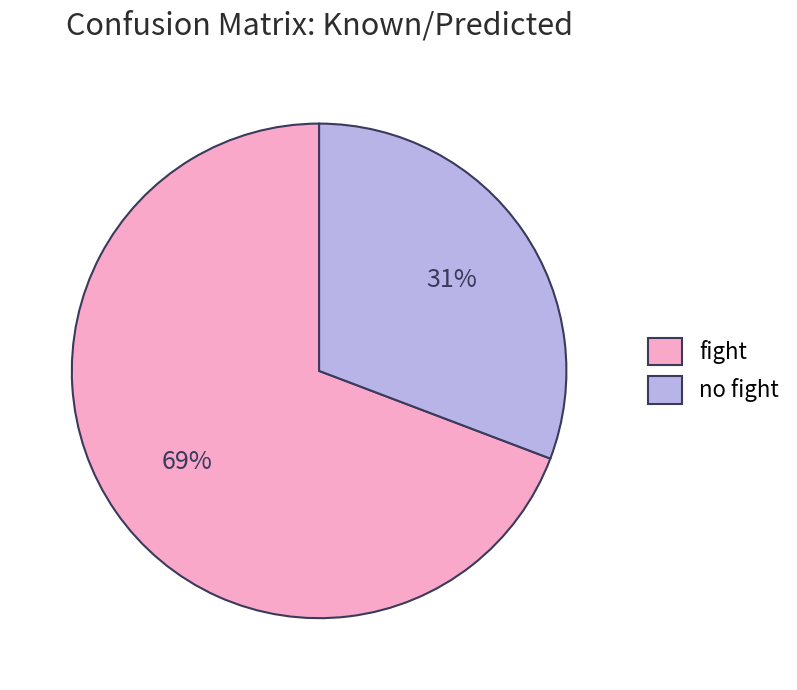

Which category has the smallest portion of the pie?

no fight